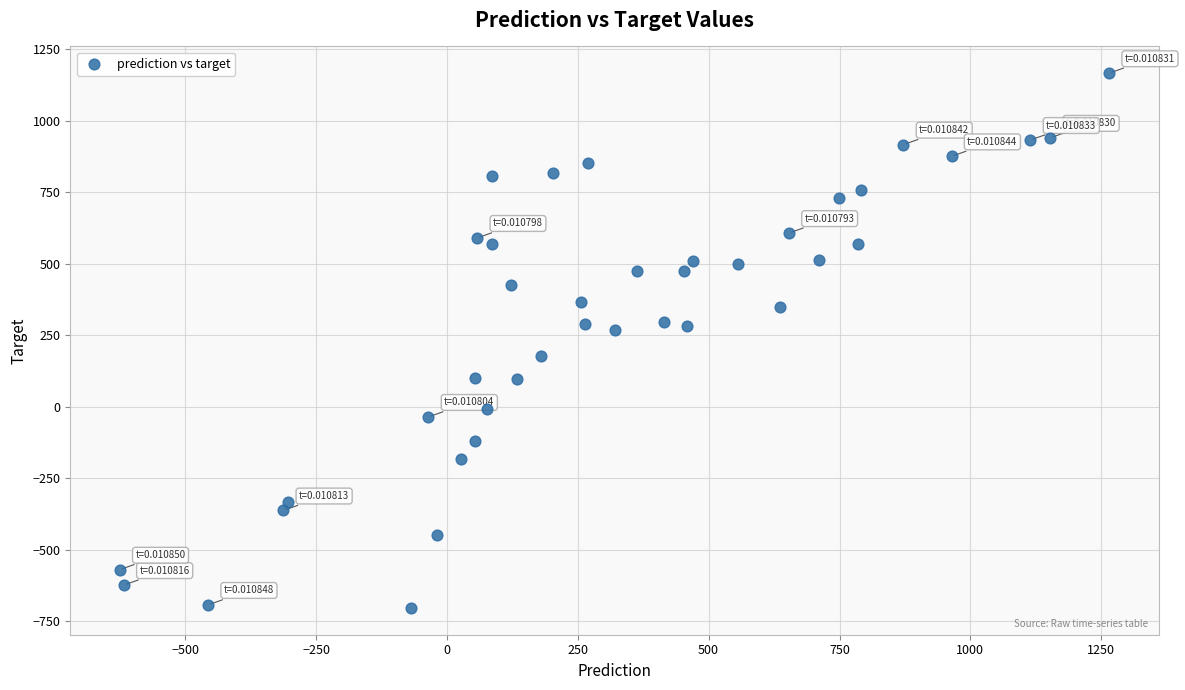

What is the range of X values (max minus min)?

1890.0